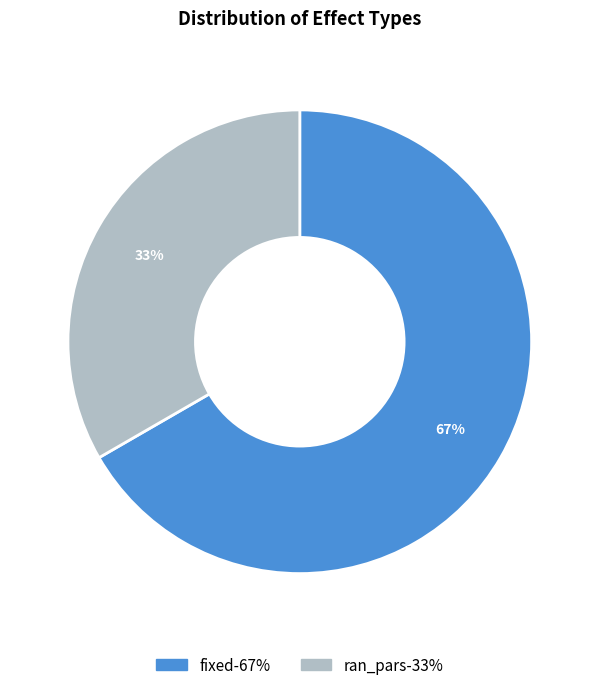

What is the ratio of the value at ran_pars to the value at fixed?

0.5